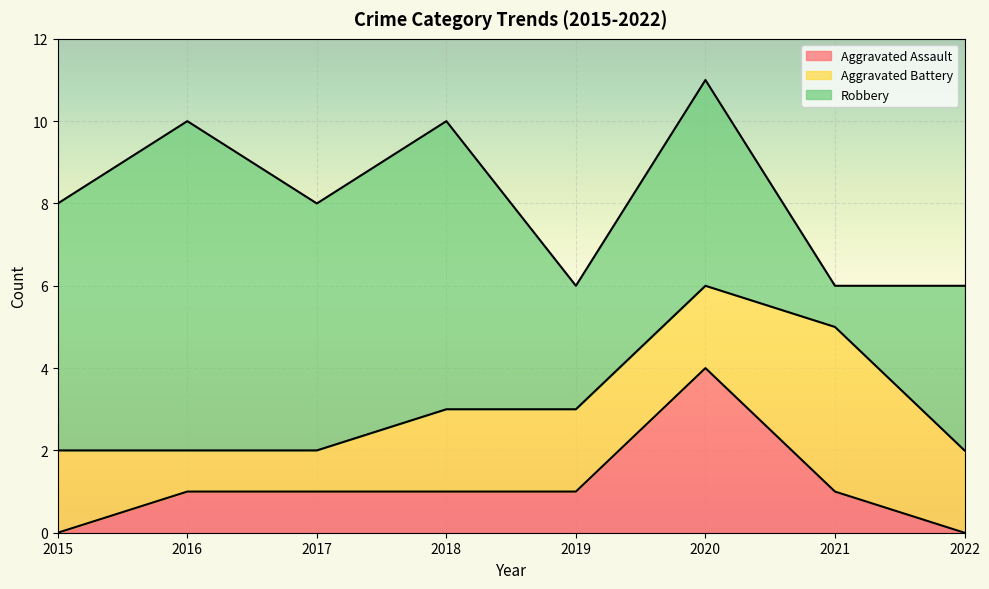

True or false: Aggravated Assault and Robbery intersect in this chart.

False